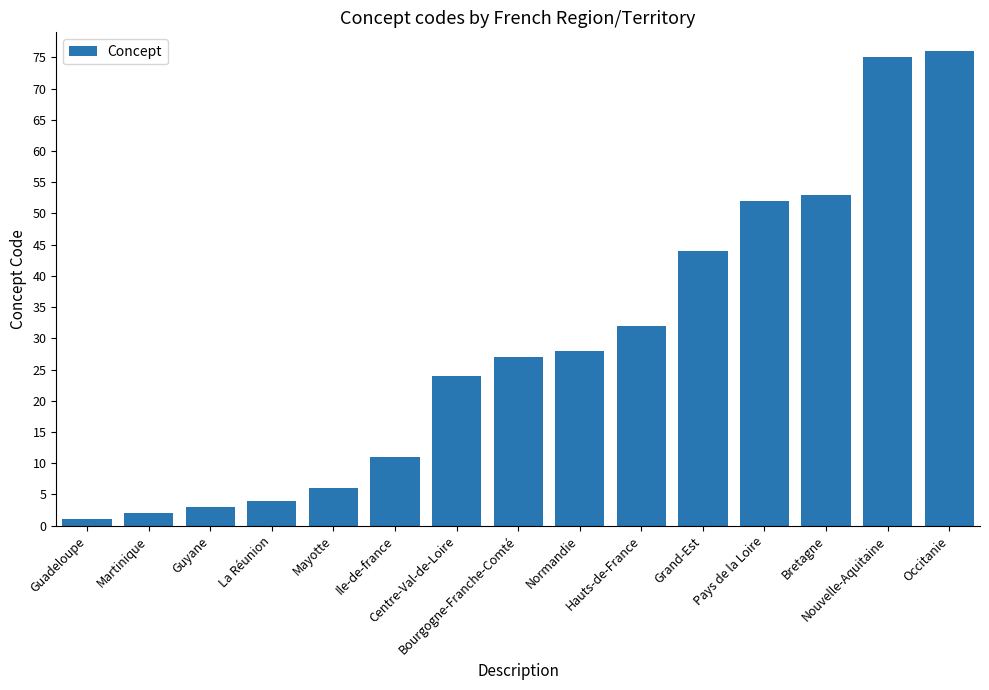

At which category does the chart reach its minimum across all series?

Guadeloupe